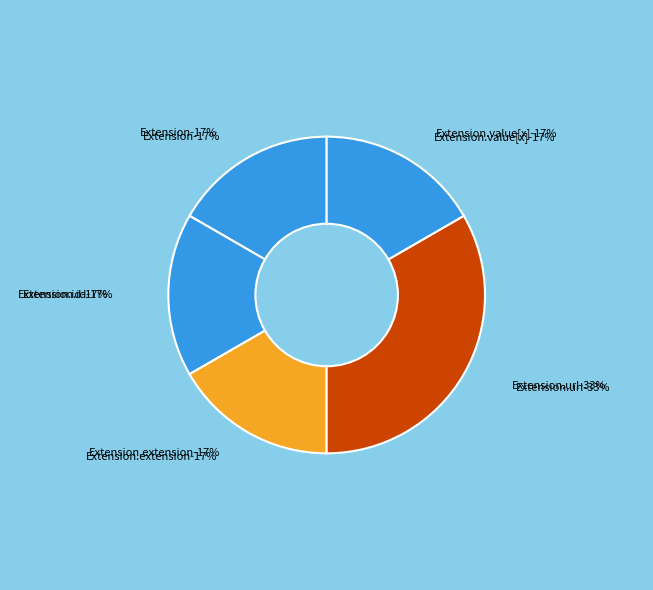

Do Extension.url and Extension.value[x] together represent more than half of the pie?

Yes